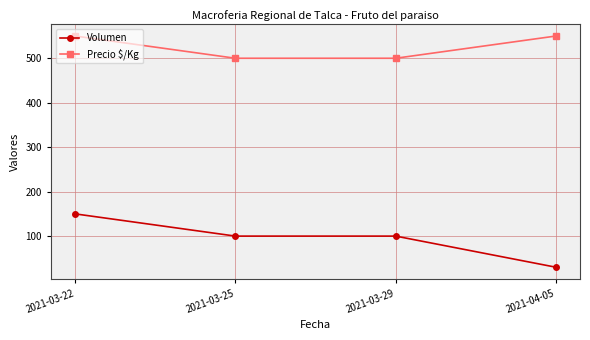

Which category has the lowest value across all series?

2021-04-05